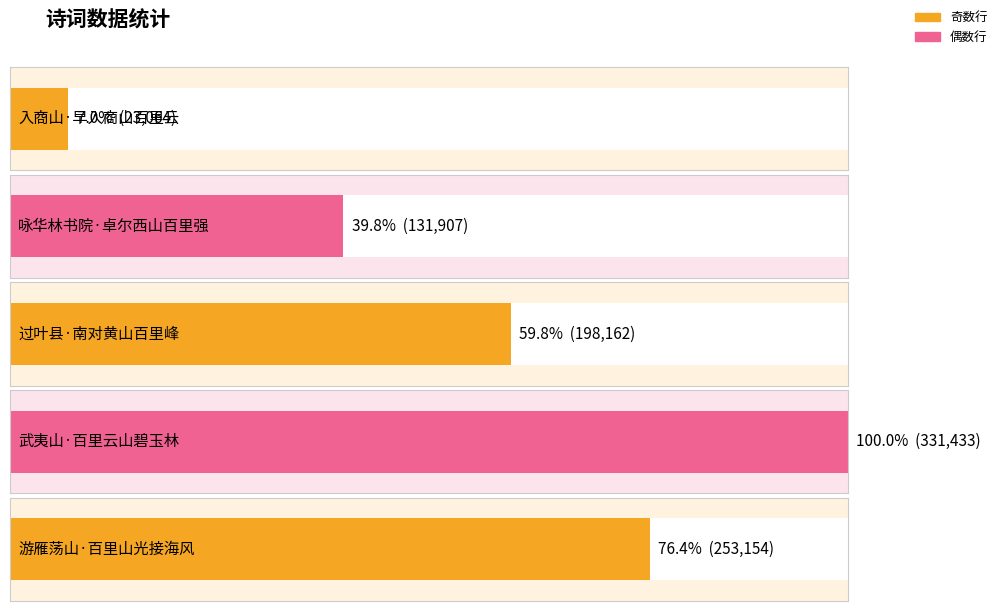

Count the values in the range 131907 to 253154.

3